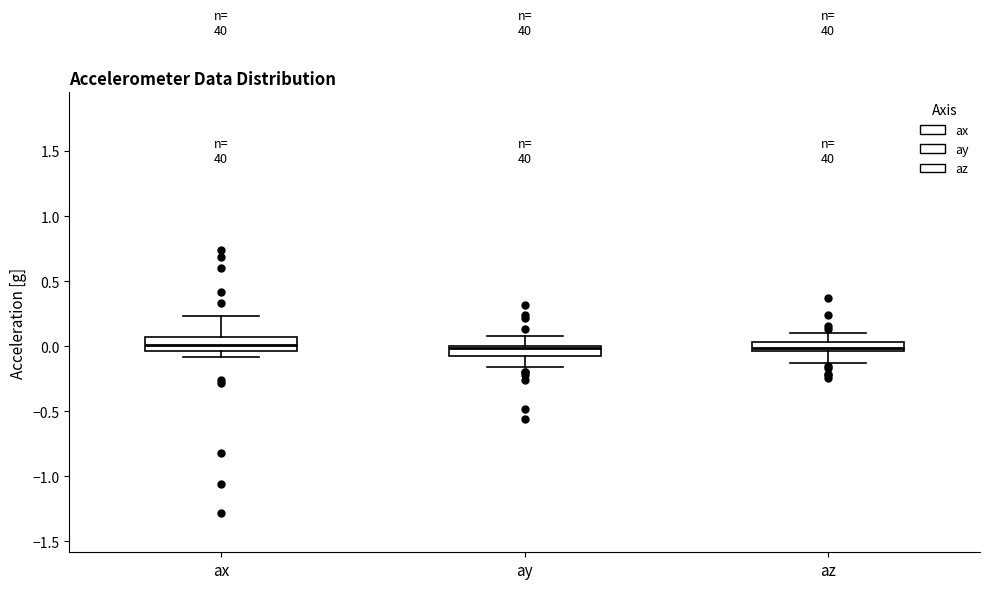

Where is the lower edge of the box for ax on the y-axis? The values are not printed on the chart, so give them approximately, as read against the axis.

-0.05